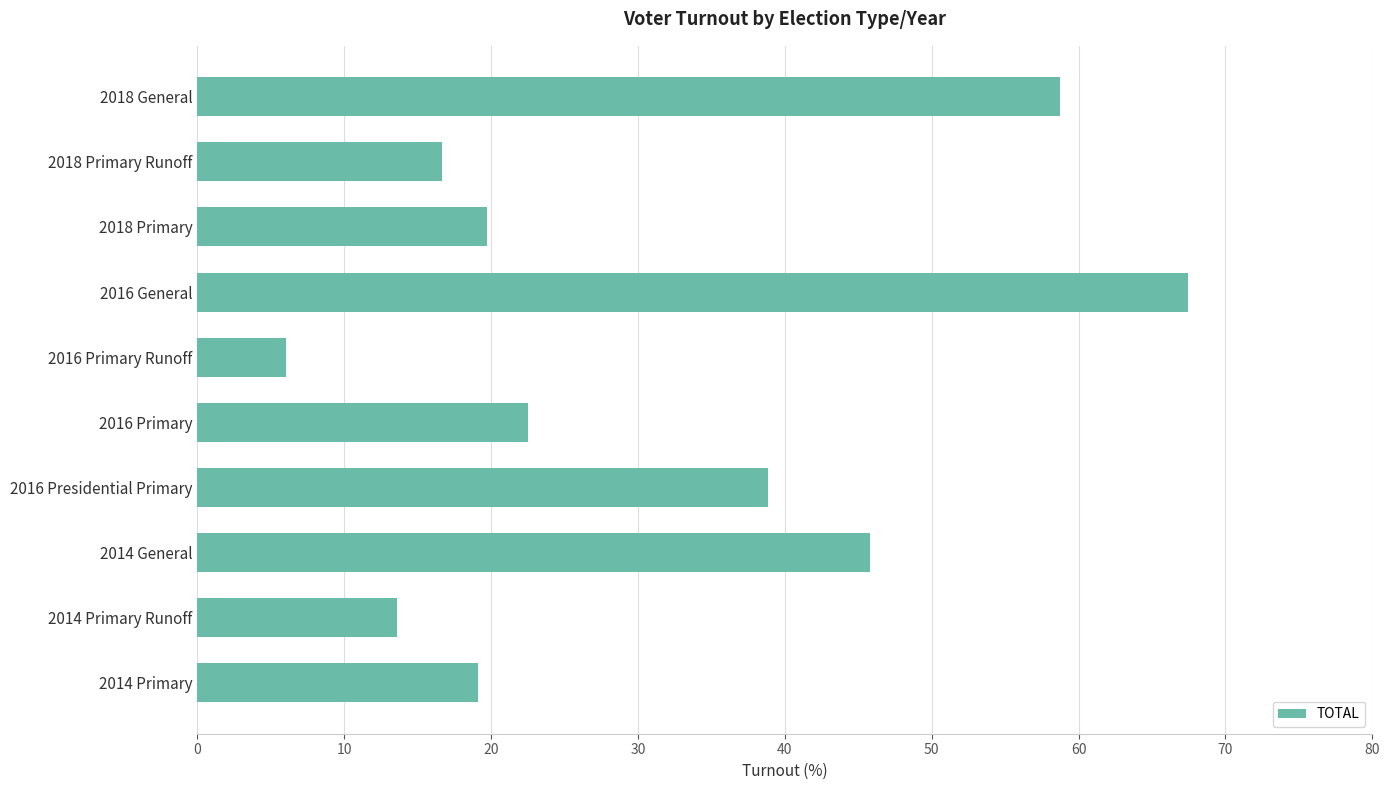

What is the greatest value displayed?

67.5